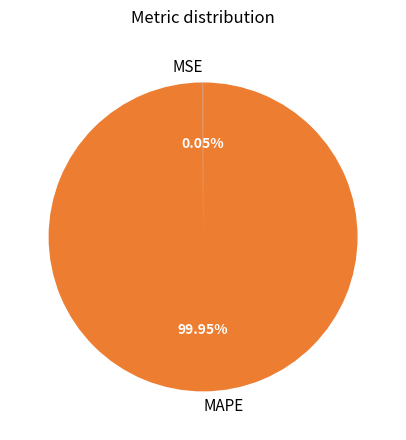

Which slice is the largest?

MAPE